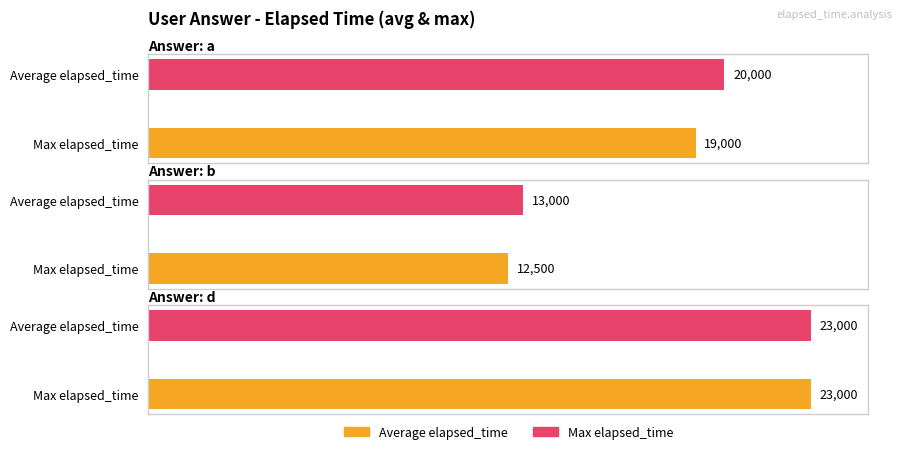

Which series has the largest range (max minus min)?

Average elapsed_time